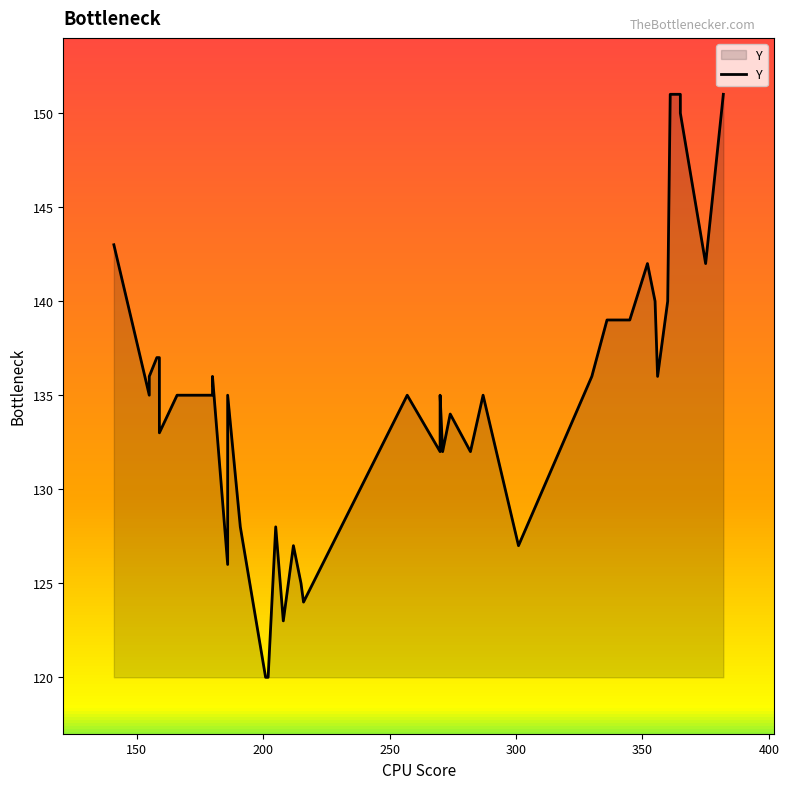

The chart shows a value of 217 at 300. True or false?

False